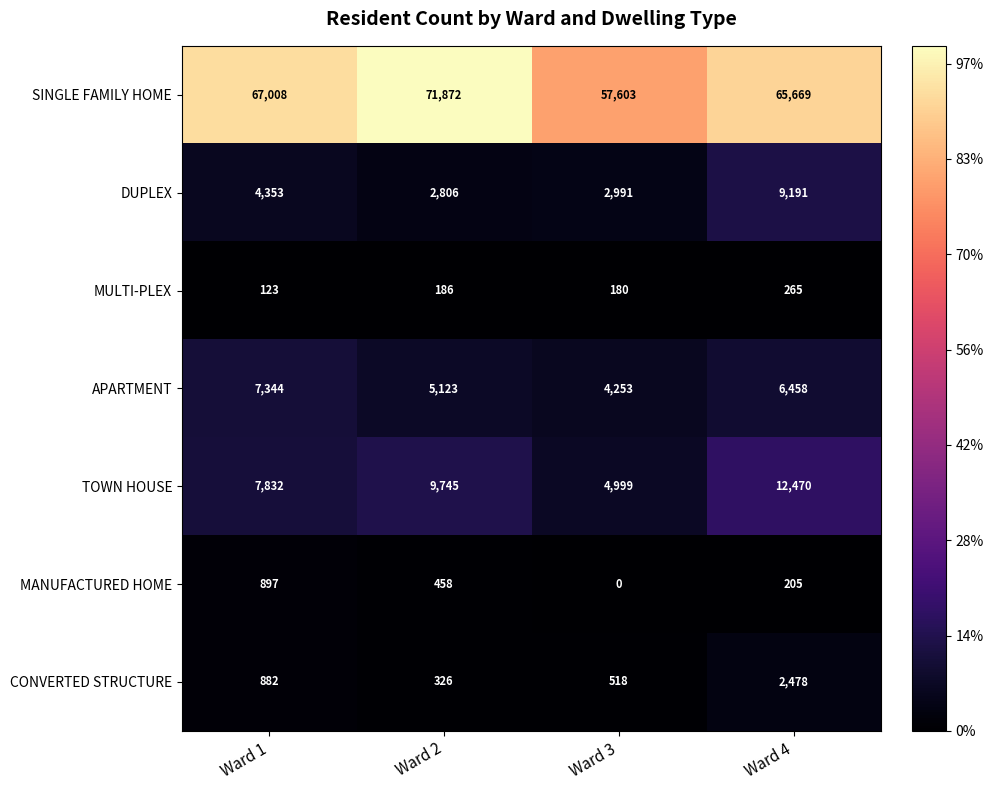

Which series changed the most between Ward 1 and Ward 4?

DUPLEX